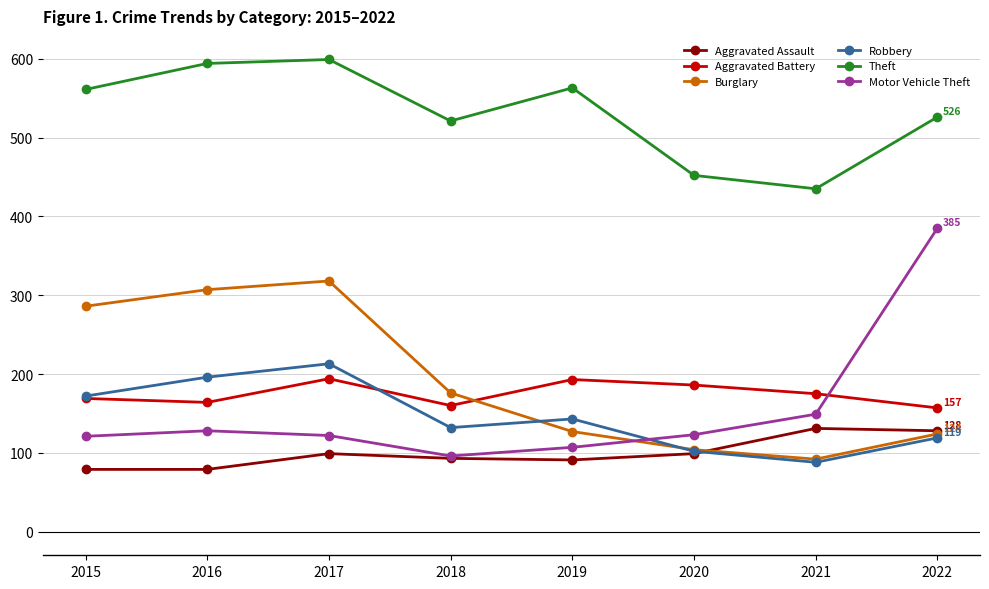

What is the maximum value for Motor Vehicle Theft?

385